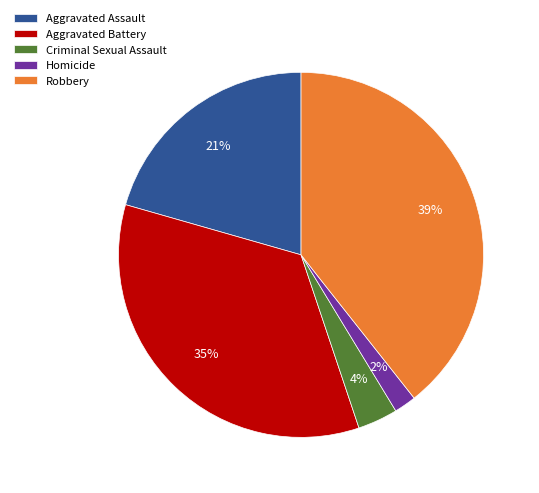

Is there any slice that represents more than half of the pie?

No